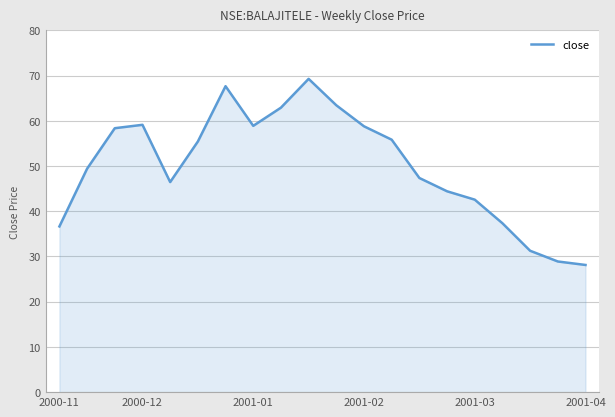

What is the greatest value displayed?

69.3